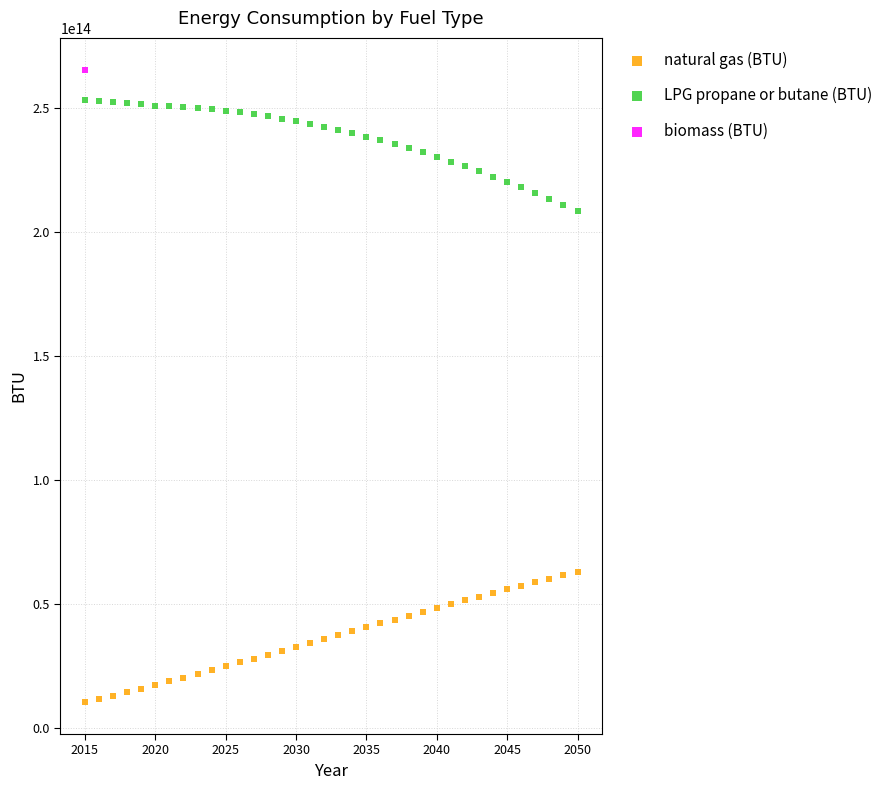

Which series contains the lowest Y value?

natural gas (BTU)